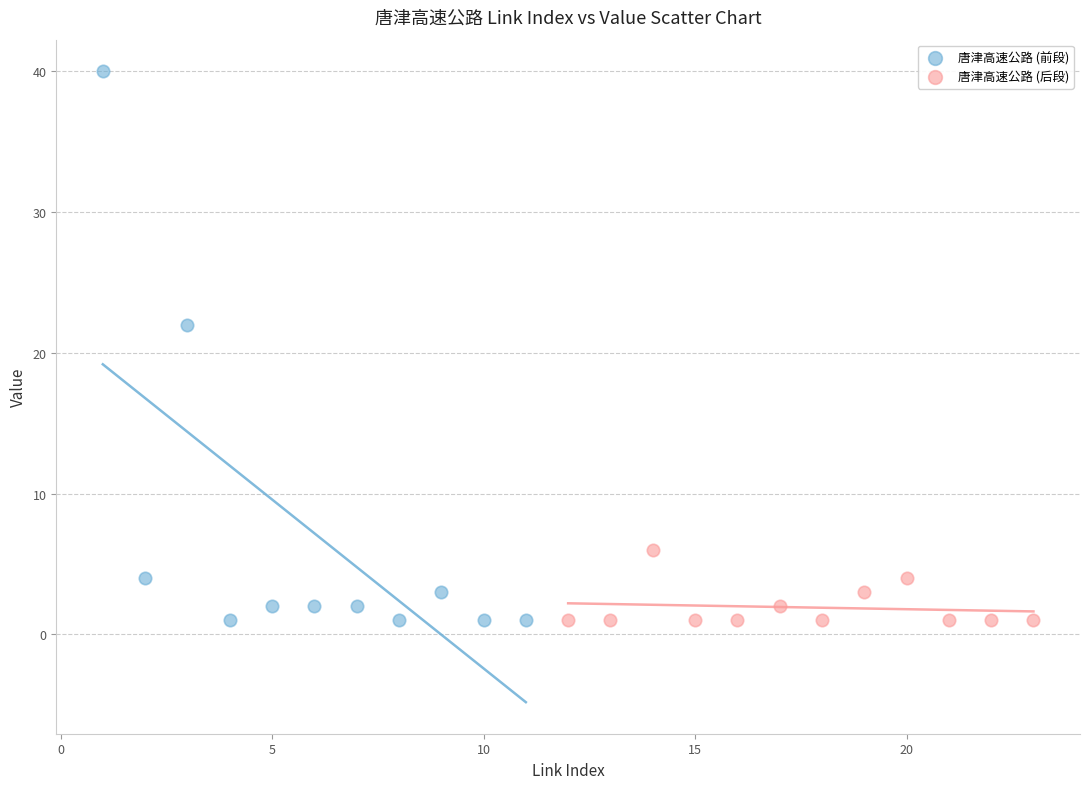

Which series reaches the maximum Y coordinate?

唐津高速公路 (前段)